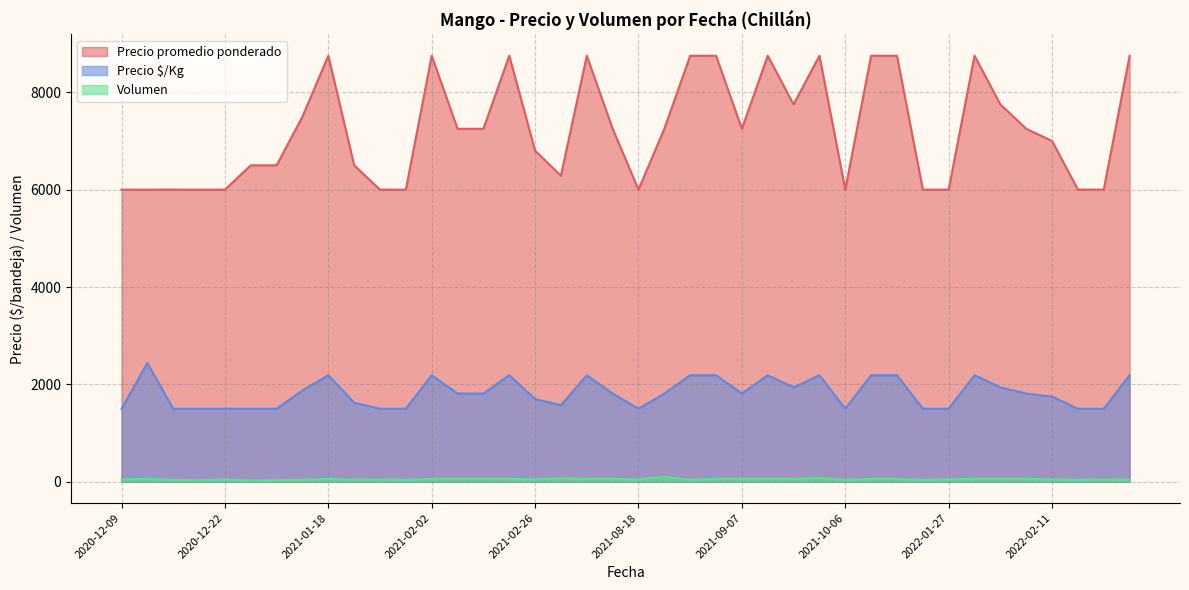

Does the chart display data point markers on the line(s)?

No